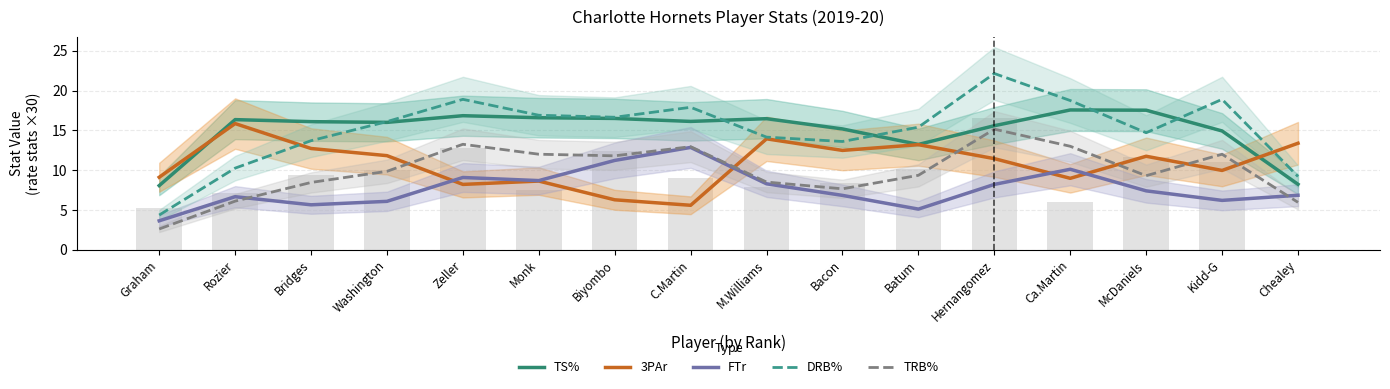

Where does the TRB% series first go above 9?

Washington